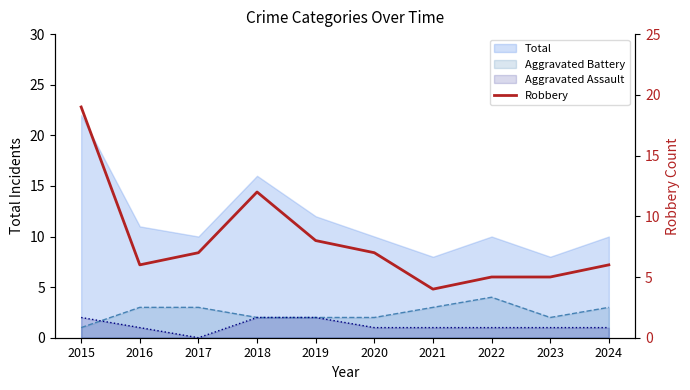

How many interior local valleys (lower than both neighbors) does the data have?

2